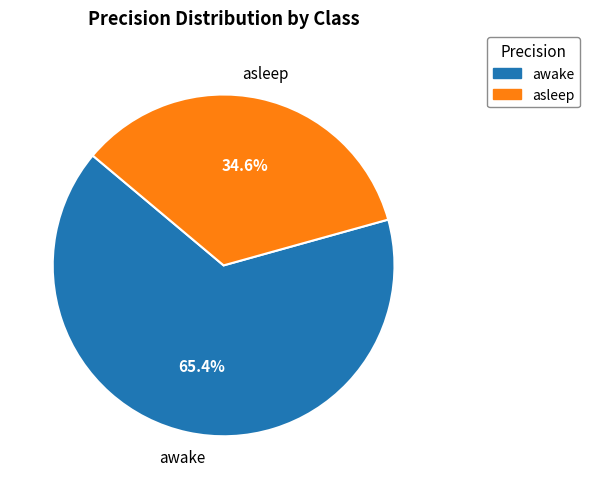

How many slices are in this pie chart?

2